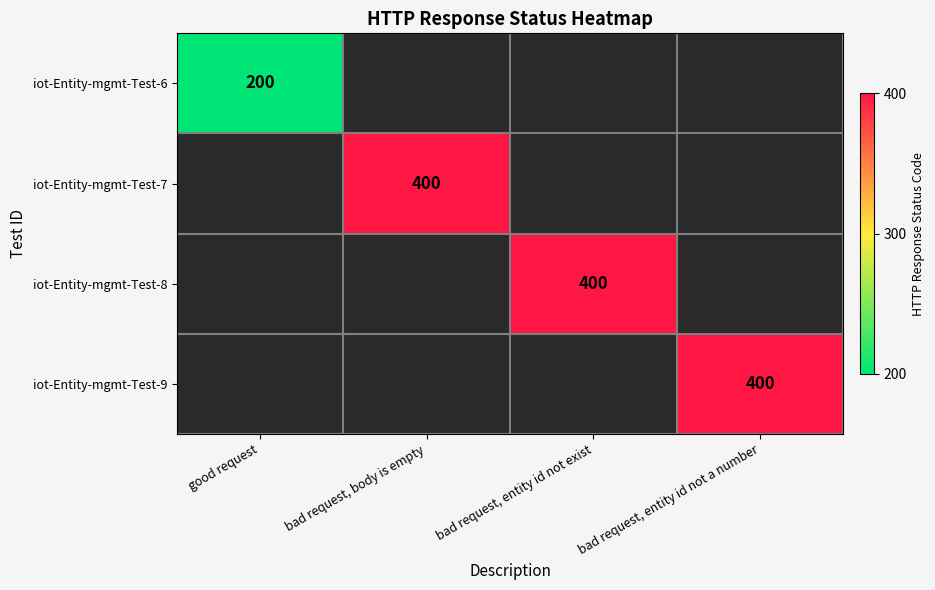

The value of iot-Entity-mgmt-Test-8 at bad request, entity id not exist is 625. True or false?

False